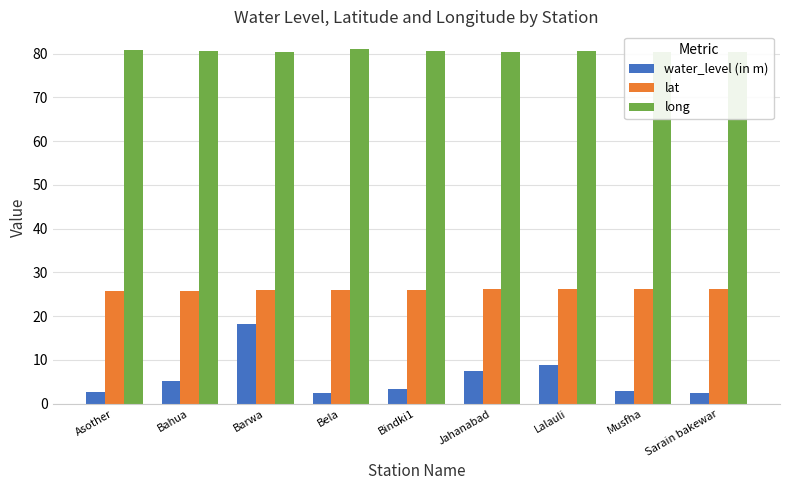

What is the greatest value displayed?

81.0